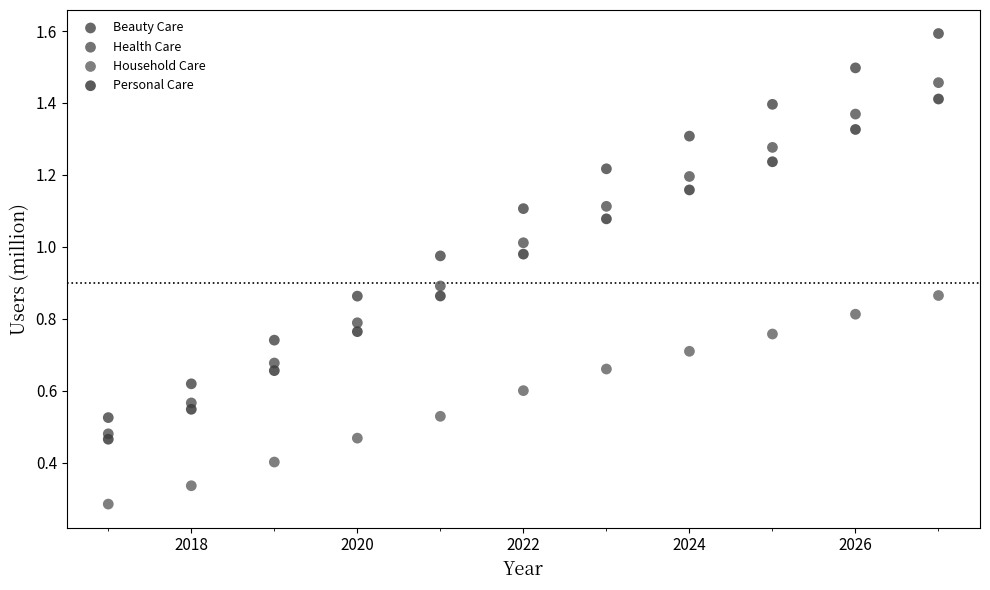

Which series contains the highest Y value?

Beauty Care